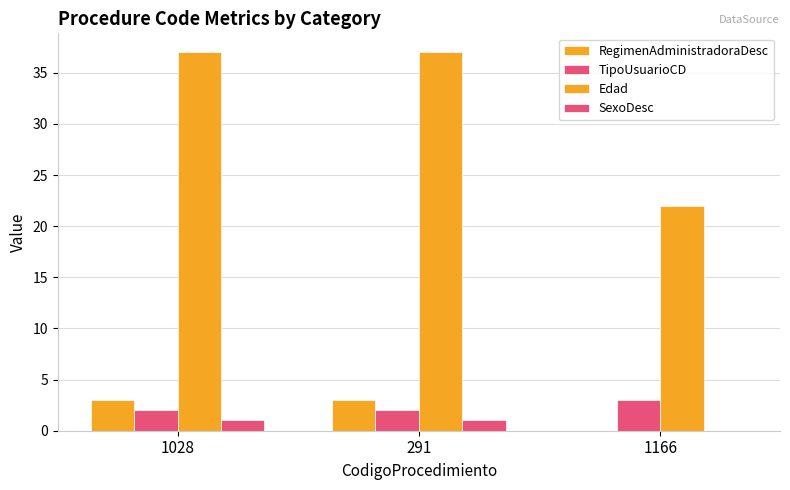

Does the chart contain stacked bars?

No